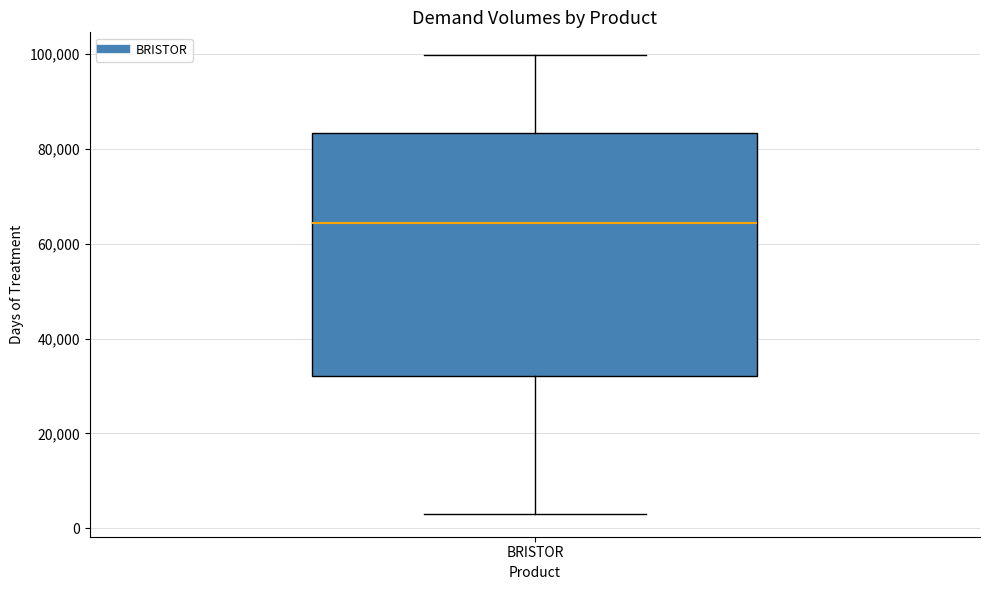

Transcribe this box plot: give where the median line is, the range the box spans, and where the two whiskers end, as read against the y-axis. The values are not printed on the chart, so give them approximately, as read against the axis.

median 64000, box 32000 to 84000, whiskers 4000 to 100000